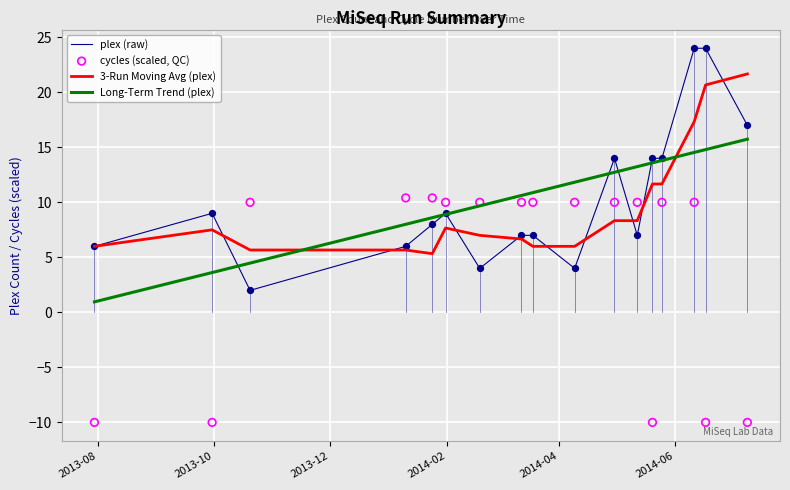

At how many categories does at least one series exceed 22?

2